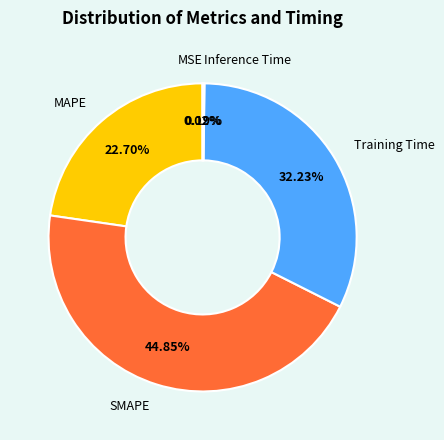

Does any single category account for the majority?

No